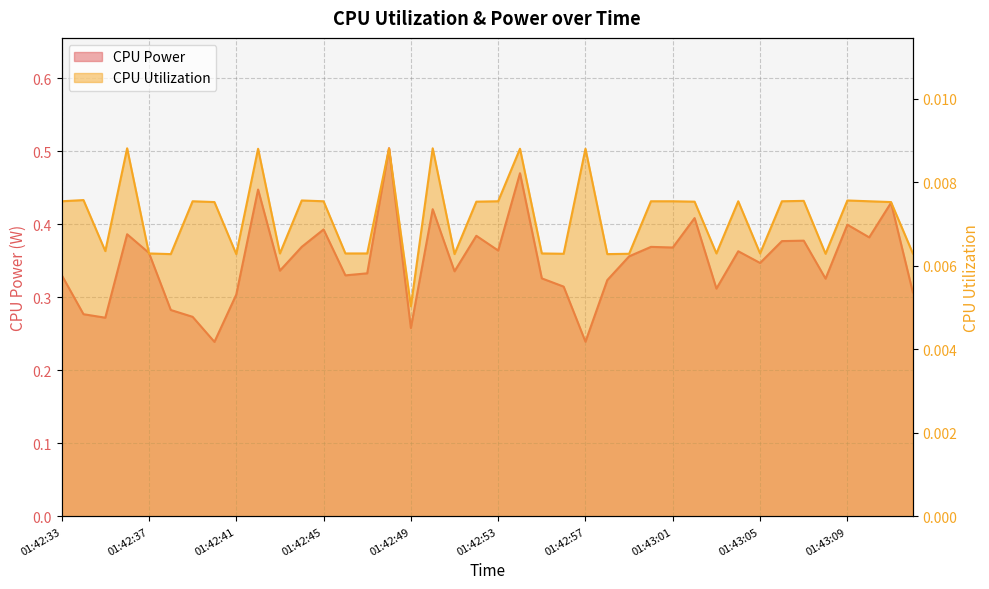

Reading left to right, extract all data points from this chart.

CPU Power: 01:42:33=0.3	01:42:34=0.3	01:42:35=0.3	01:42:36=0.4	01:42:37=0.4	01:42:38=0.3	01:42:39=0.3	01:42:40=0.2	01:42:41=0.3	01:42:42=0.4	01:42:43=0.3	01:42:44=0.4	01:42:45=0.4	01:42:46=0.3	01:42:47=0.3	01:42:48=0.5	01:42:49=0.3	01:42:50=0.4	01:42:51=0.3	01:42:52=0.4	01:42:53=0.4	01:42:54=0.5	01:42:55=0.3	01:42:56=0.3	01:42:57=0.2	01:42:58=0.3	01:42:59=0.4	01:43:00=0.4	01:43:01=0.4	01:43:02=0.4	01:43:03=0.3	01:43:04=0.4	01:43:05=0.3	01:43:06=0.4	01:43:07=0.4	01:43:08=0.3	01:43:09=0.4	01:43:10=0.4	01:43:11=0.4	01:43:12=0.3
CPU Utilization: 01:42:33=0.0	01:42:34=0.0	01:42:35=0.0	01:42:36=0.0	01:42:37=0.0	01:42:38=0.0	01:42:39=0.0	01:42:40=0.0	01:42:41=0.0	01:42:42=0.0	01:42:43=0.0	01:42:44=0.0	01:42:45=0.0	01:42:46=0.0	01:42:47=0.0	01:42:48=0.0	01:42:49=0.0	01:42:50=0.0	01:42:51=0.0	01:42:52=0.0	01:42:53=0.0	01:42:54=0.0	01:42:55=0.0	01:42:56=0.0	01:42:57=0.0	01:42:58=0.0	01:42:59=0.0	01:43:00=0.0	01:43:01=0.0	01:43:02=0.0	01:43:03=0.0	01:43:04=0.0	01:43:05=0.0	01:43:06=0.0	01:43:07=0.0	01:43:08=0.0	01:43:09=0.0	01:43:10=0.0	01:43:11=0.0	01:43:12=0.0